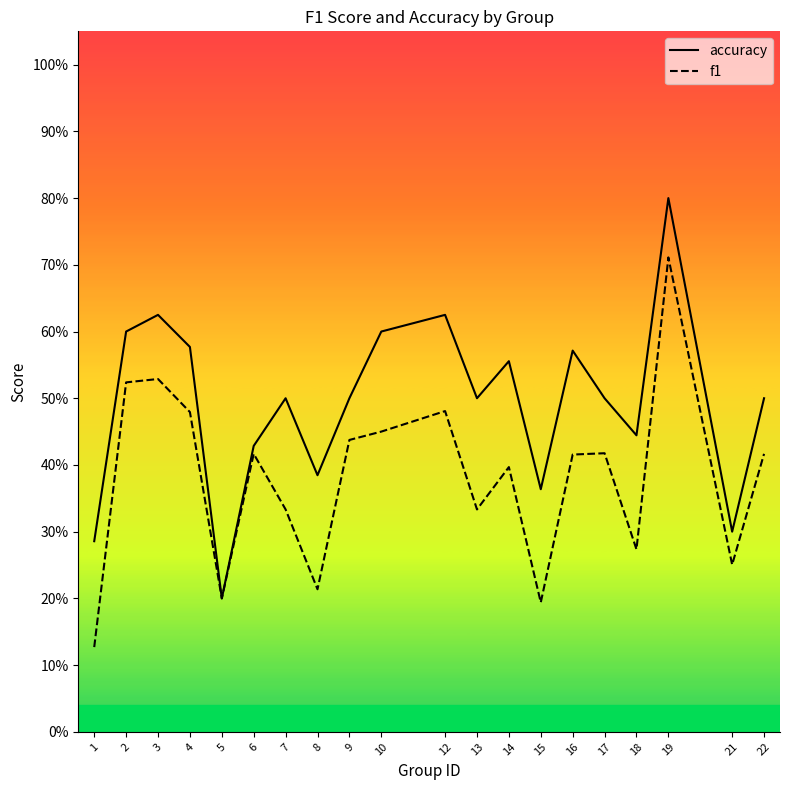

Which series has the widest spread of values?

accuracy